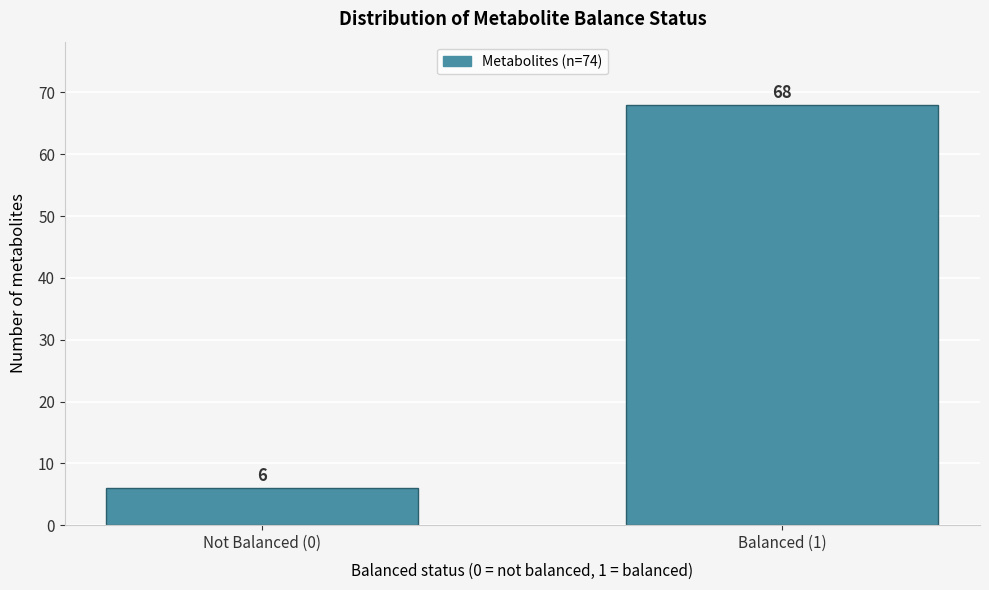

Reading left to right, extract all data points from this chart.

6	68